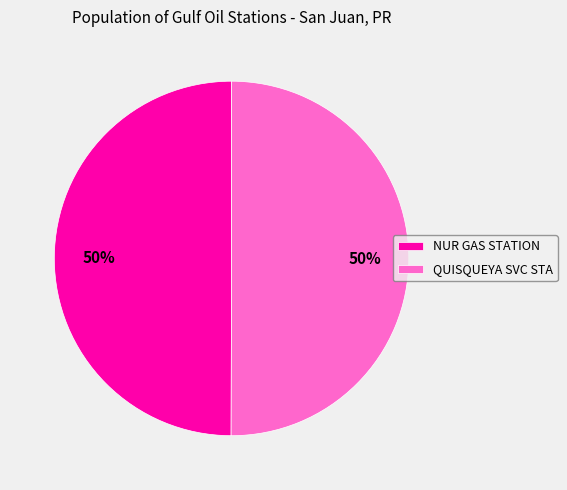

Is the sum of QUISQUEYA SVC STA and NUR GAS STATION greater than half?

Yes